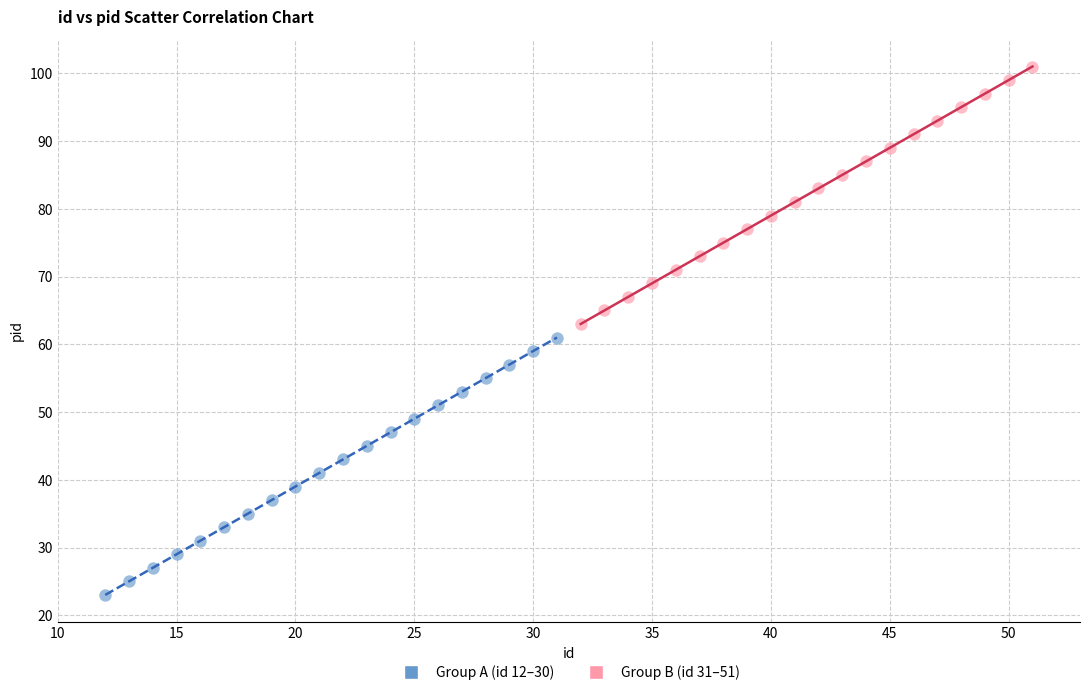

Which series reaches the minimum Y coordinate?

Group A (id 12–30)